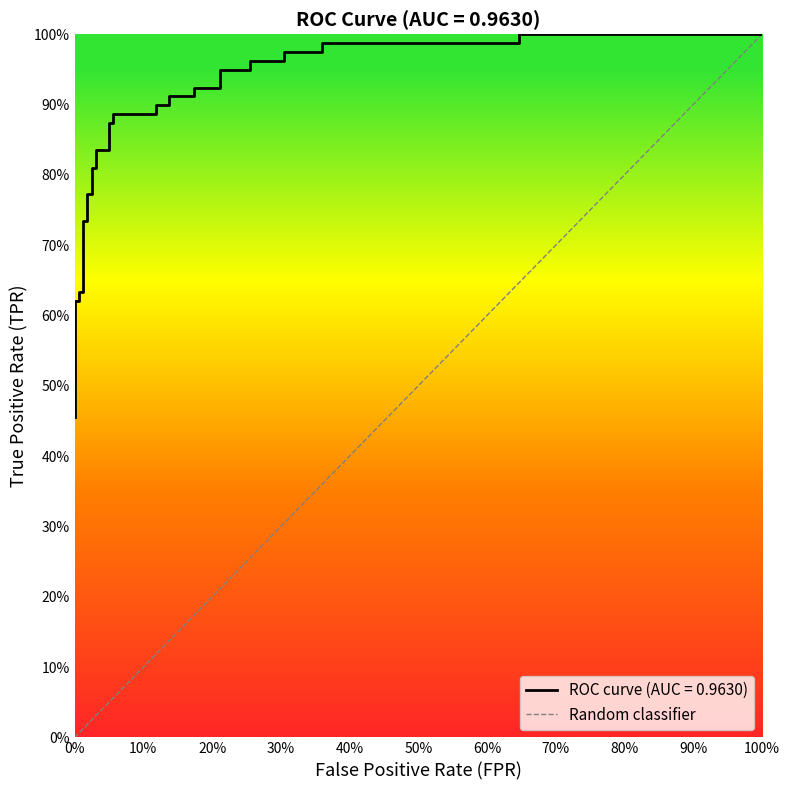

True or false: the data shows 0 at 100%.

False